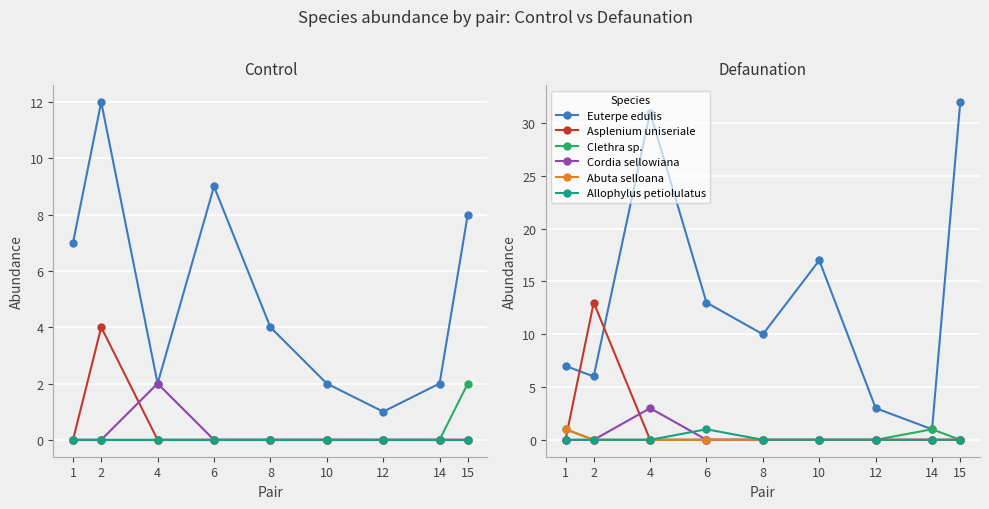

True or false: Clethra sp. and Cordia sellowiana cross at least once.

False